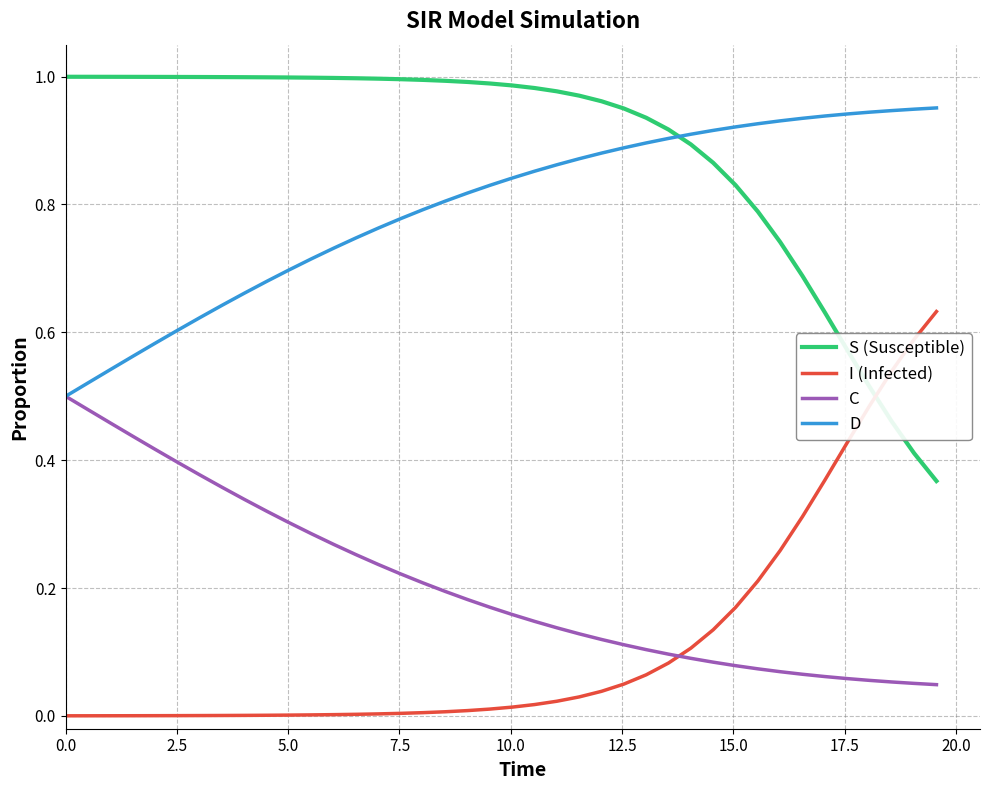

Rank the series by their maximum value, from lowest to highest.

C, I (Infected), D, S (Susceptible)